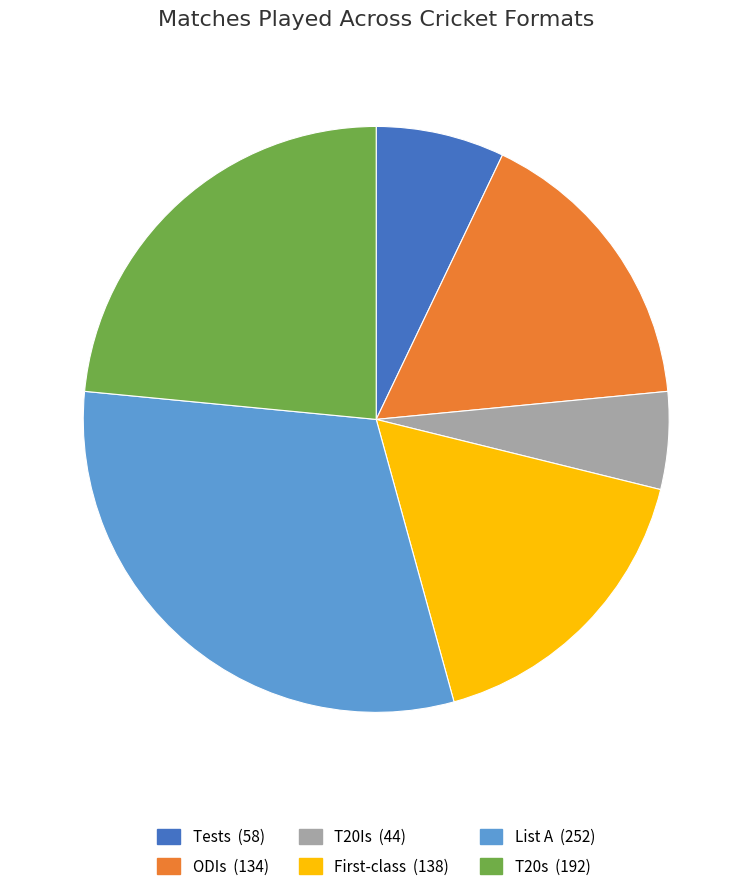

How many segments does this pie chart have?

6